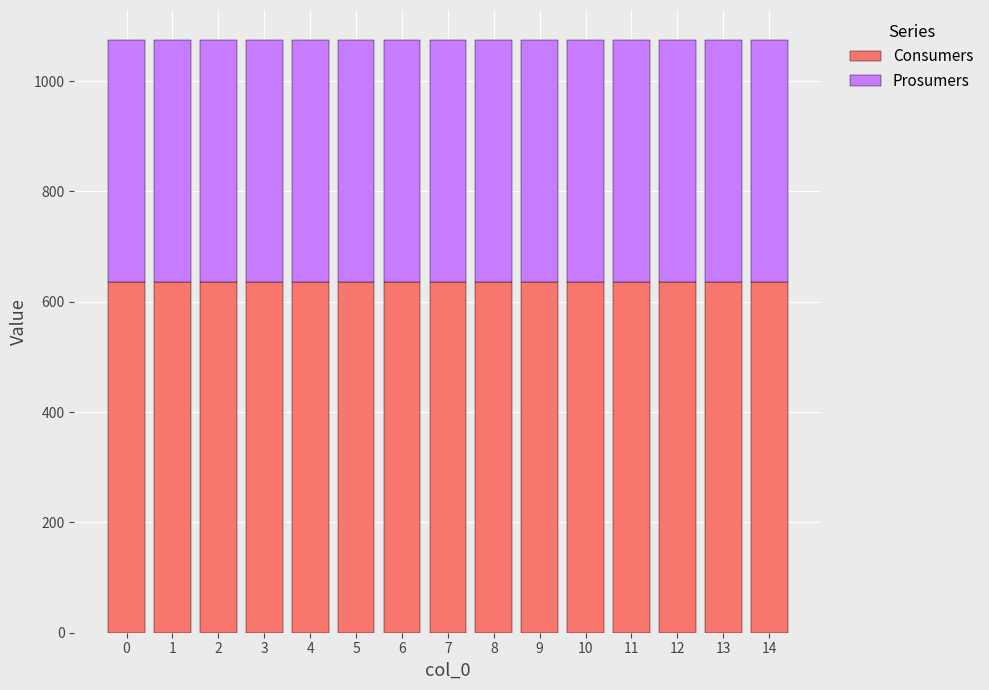

Does the chart contain stacked bars?

Yes